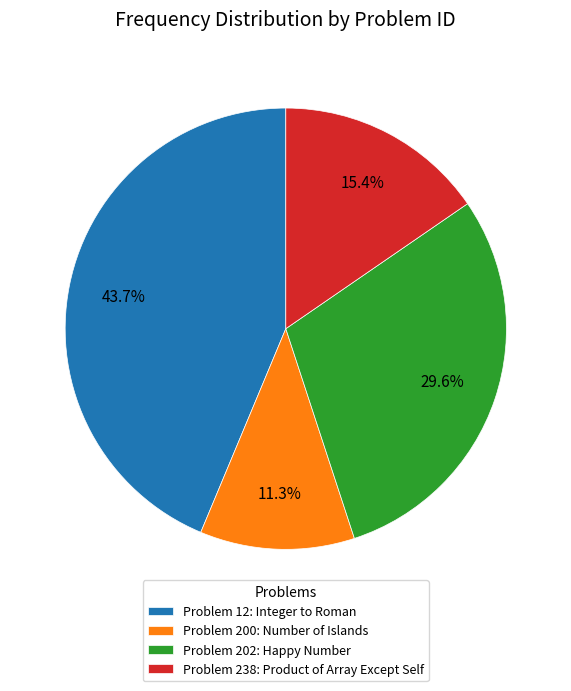

Combined, what portion of the pie is Problem 238: Product of Array Except Self and Problem 202: Happy Number?

45.0%